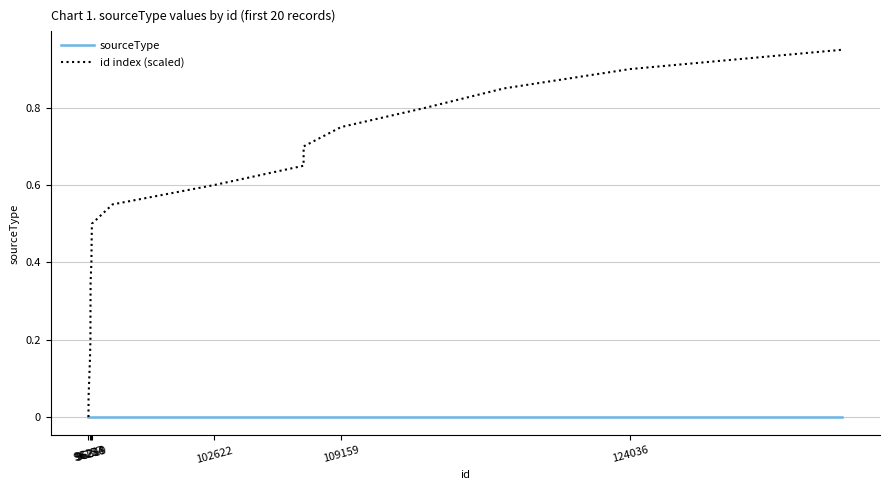

Which series has the largest total across all categories?

id index (scaled)